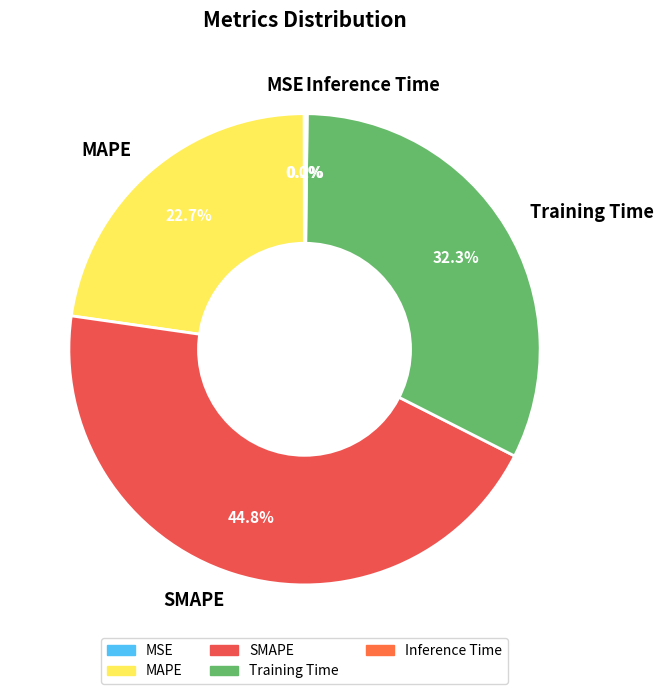

Which category has the biggest portion of the pie?

SMAPE